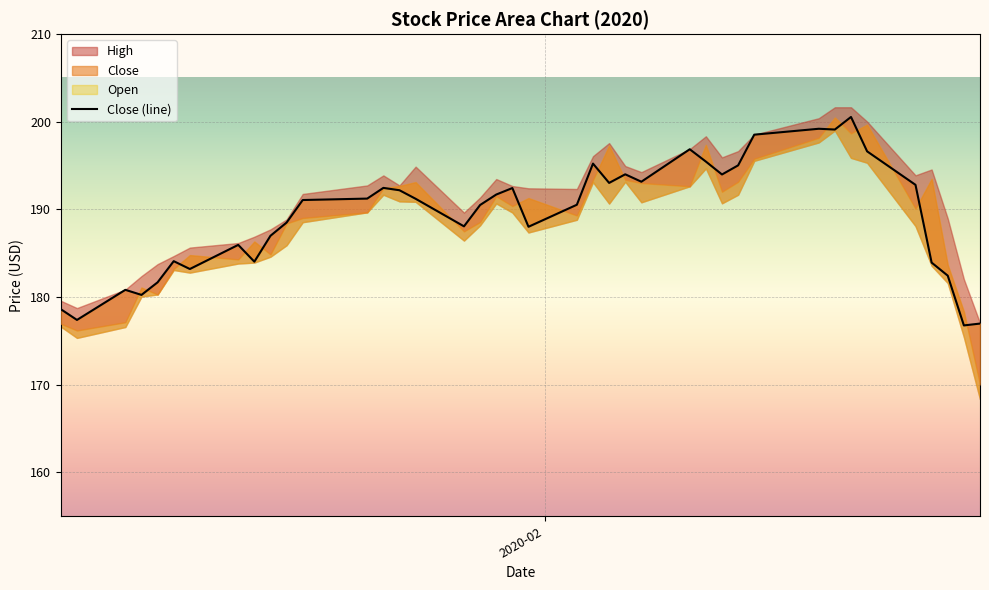

Reading right to left, extract all data points from this chart.

177.0	176.8	182.4	183.9	192.8	196.6	200.6	199.1	199.2	198.5	195.0	194.0	195.5	196.9	193.2	194.0	193.0	195.2	190.5	188.0	192.4	191.7	190.5	188.1	191.2	192.2	192.5	191.2	191.1	188.5	187.0	184.0	186.0	183.2	184.1	181.7	180.3	180.8	177.4	178.6